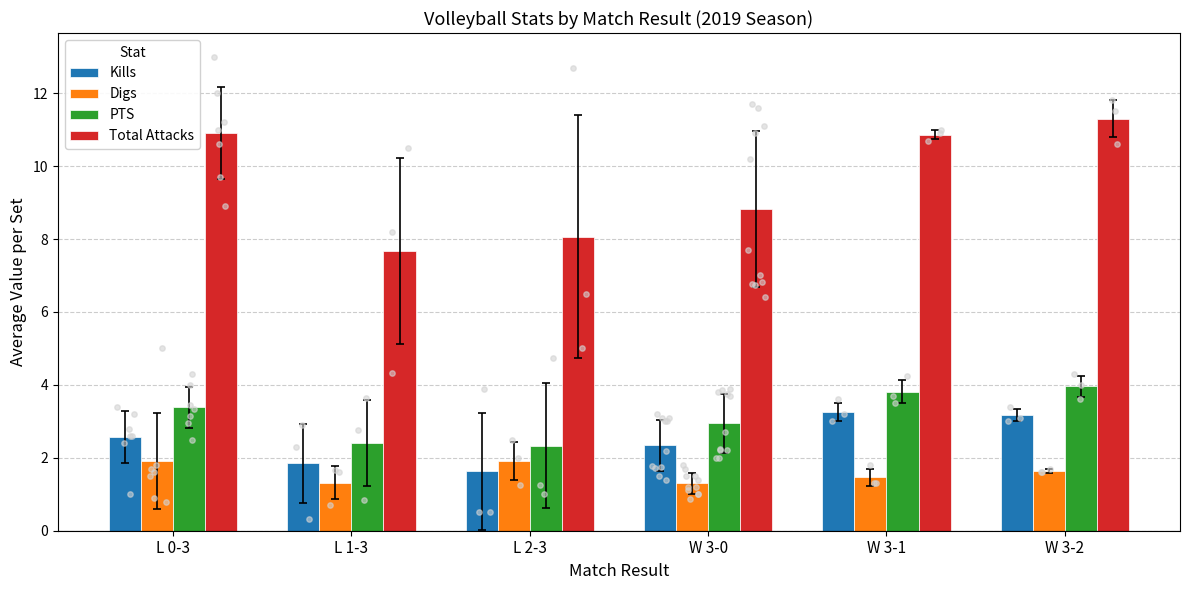

Which series has the largest Y range (max minus min)?

Total Attacks